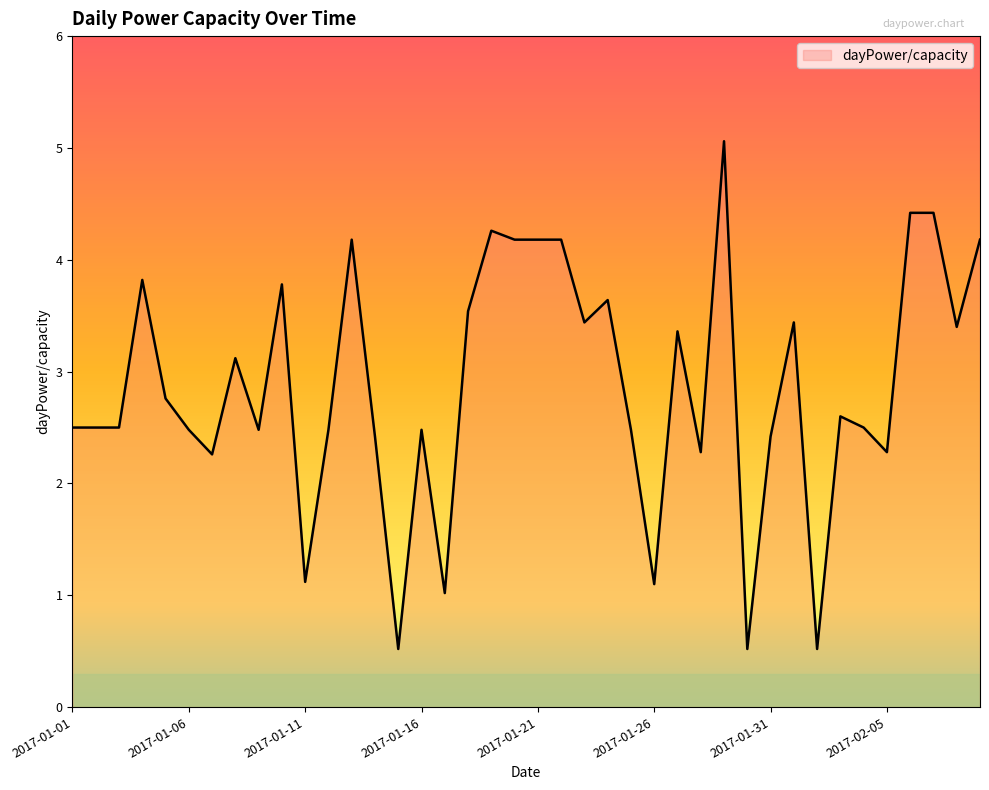

What is the minimum value shown in the chart?

0.5